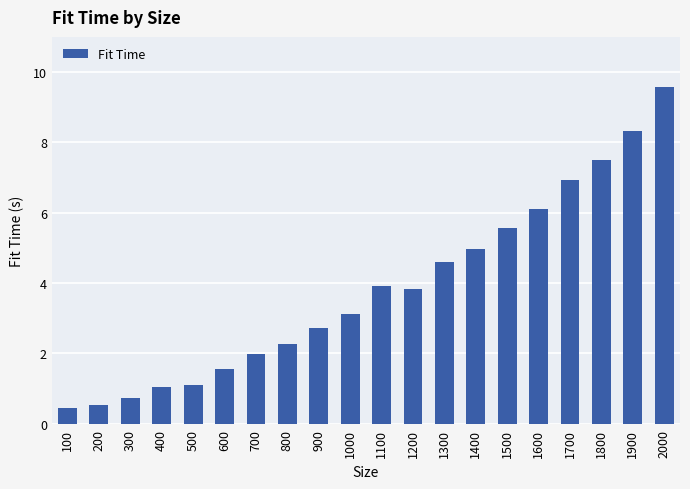

Reading left to right, list all the values displayed in this chart.

100=0.4	200=0.5	300=0.7	400=1.0	500=1.1	600=1.6	700=2.0	800=2.3	900=2.7	1000=3.1	1100=3.9	1200=3.8	1300=4.6	1400=5.0	1500=5.6	1600=6.1	1700=6.9	1800=7.5	1900=8.3	2000=9.6